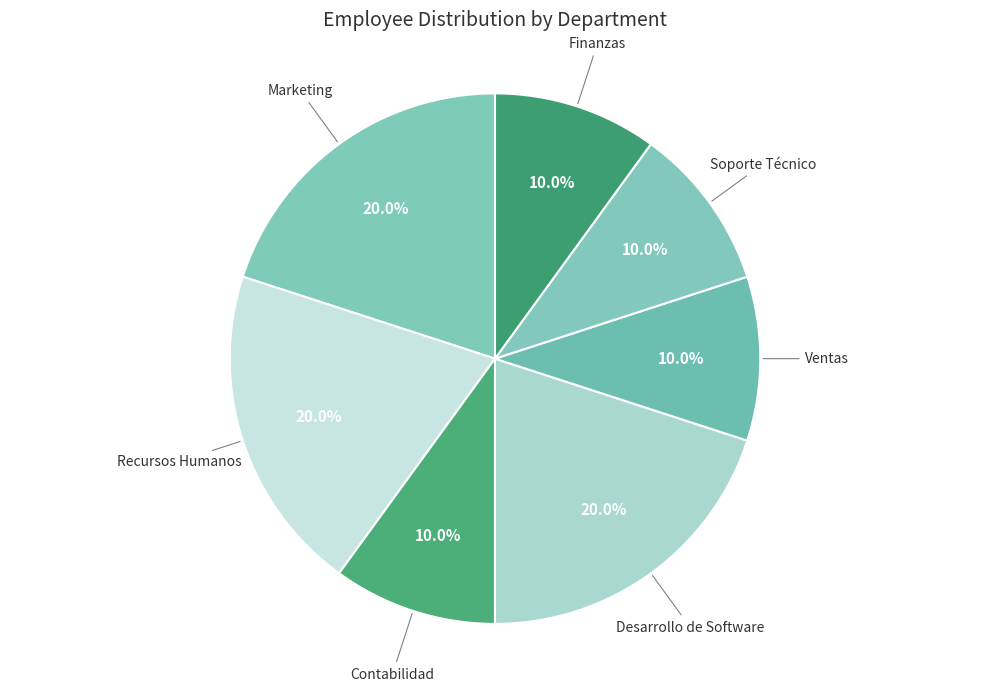

Count the number of slices in the pie.

7